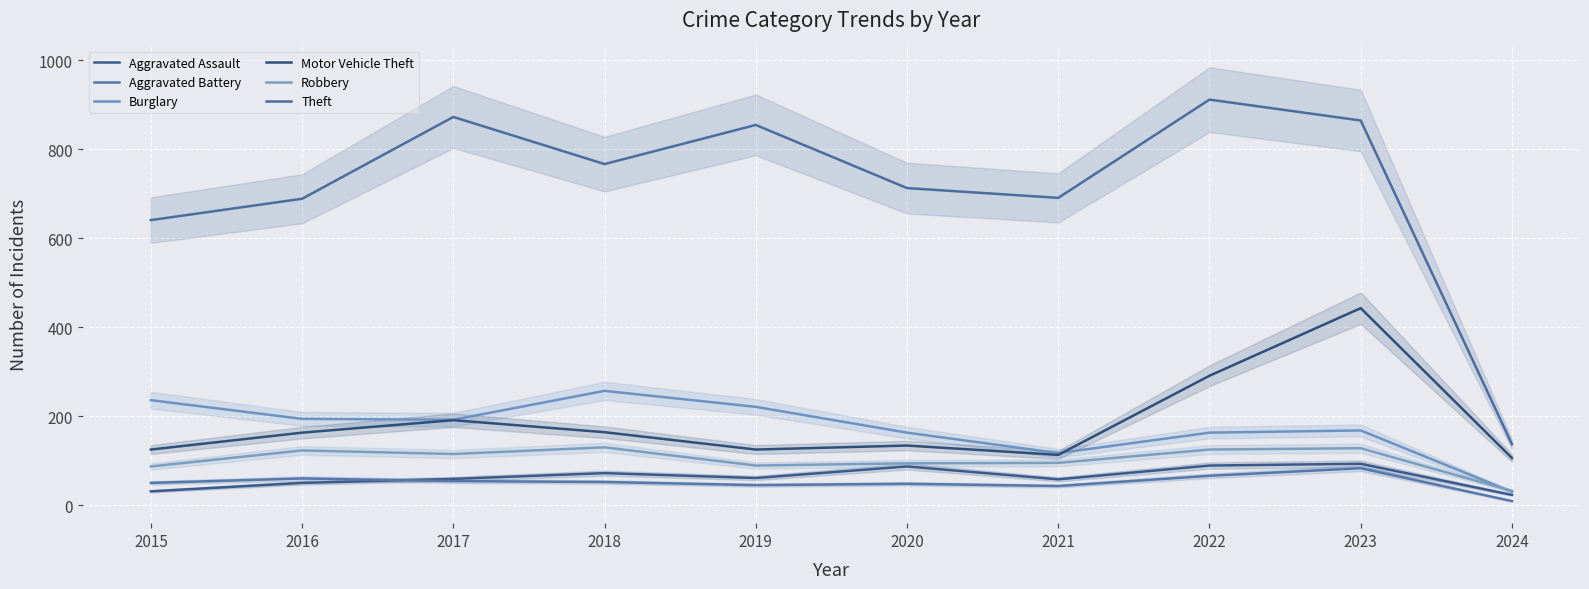

At which label does Motor Vehicle Theft reach its minimum?

2024